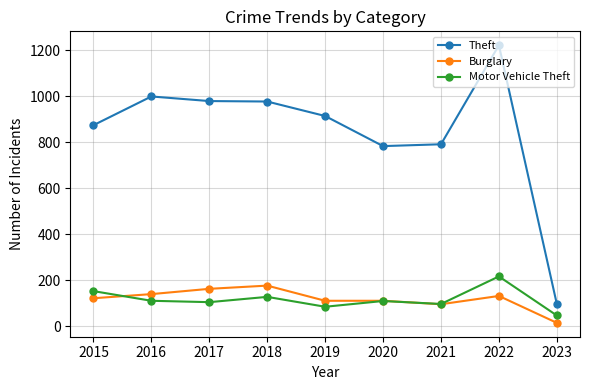

At which label does Theft first exceed 914?

2016